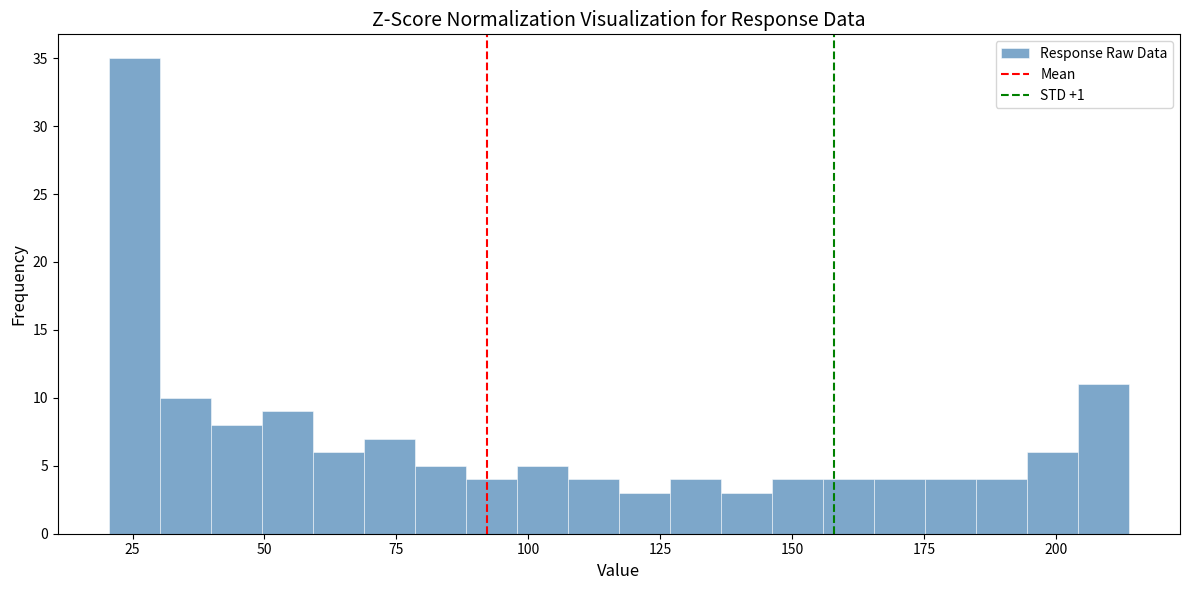

Read against the x-axis, roughly where is the centre of the tallest bar?

25